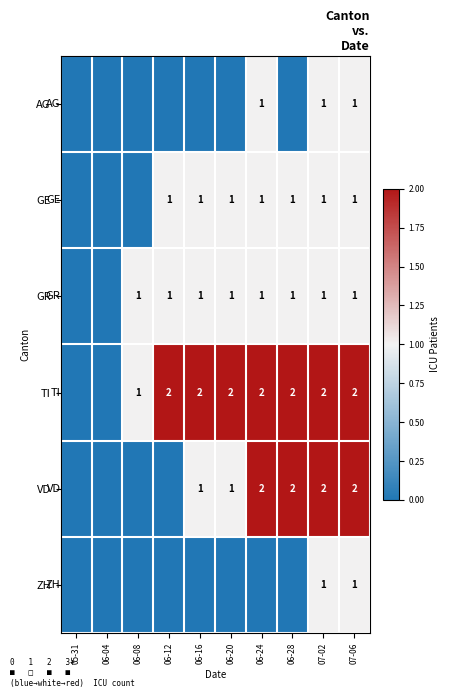

Is it true that AG equals 2 at 06-24?

False